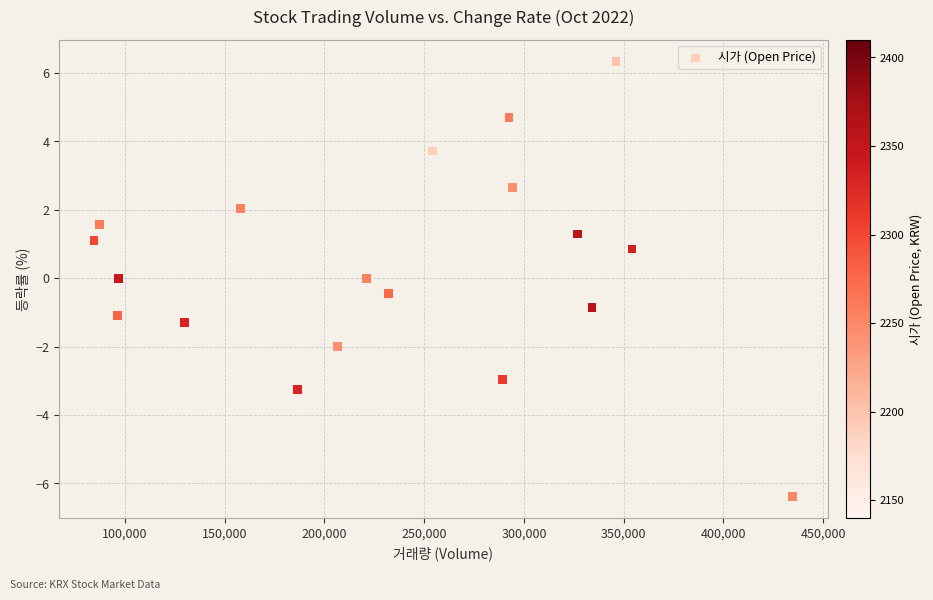

What is the range of X values (max minus min)?

350276.0